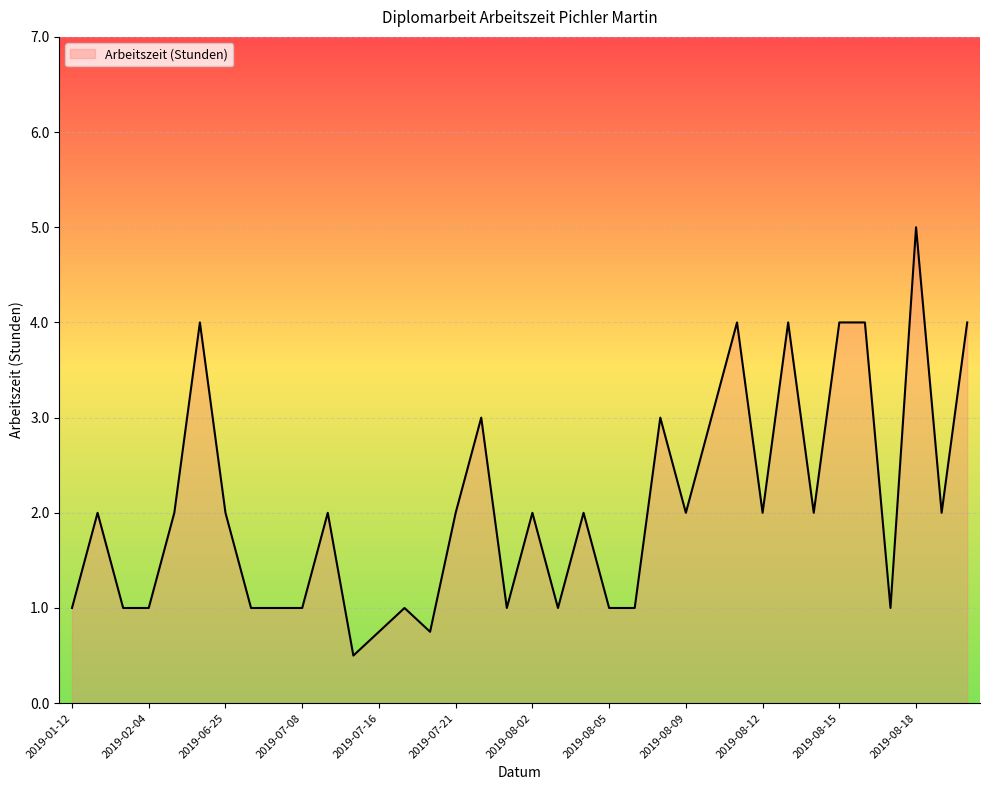

What is the greatest value displayed?

5.0